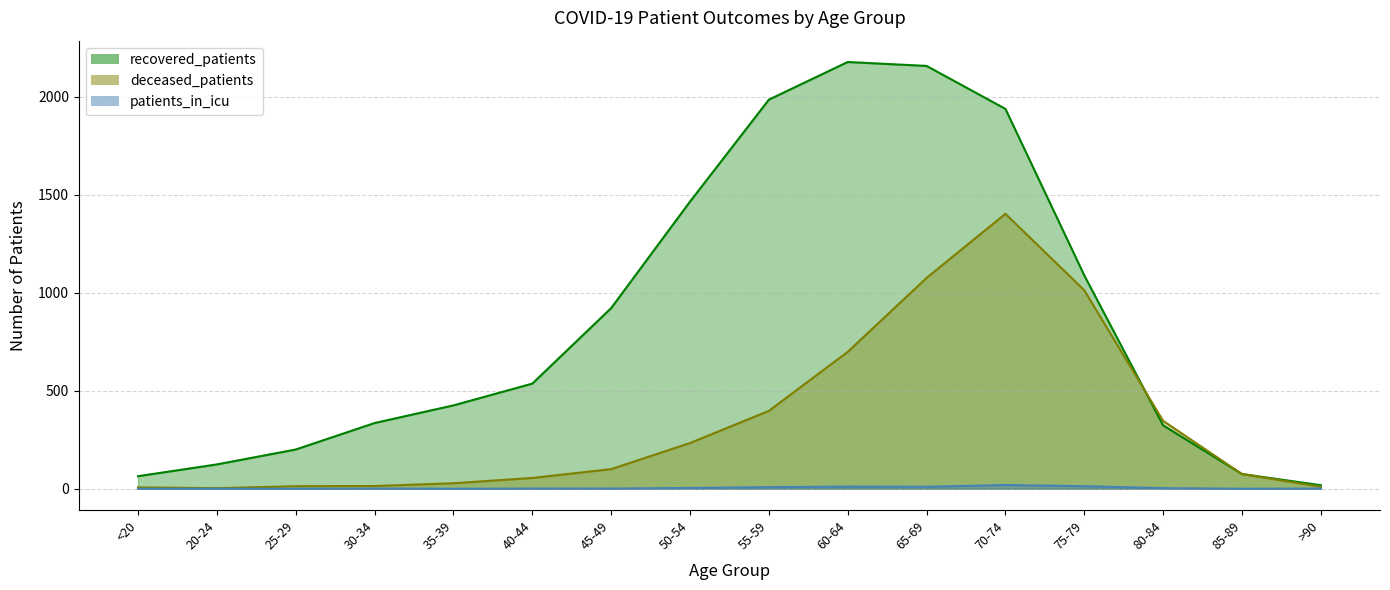

Which label corresponds to the largest value in the chart?

60-64